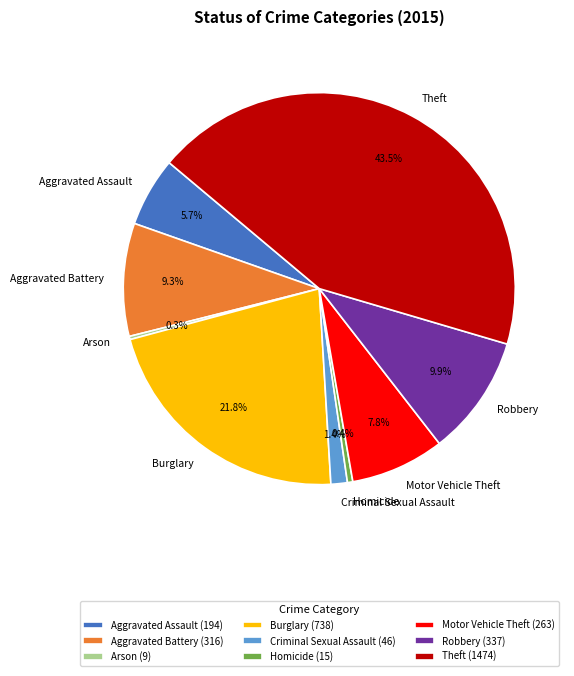

Is there a majority slice in this chart?

No